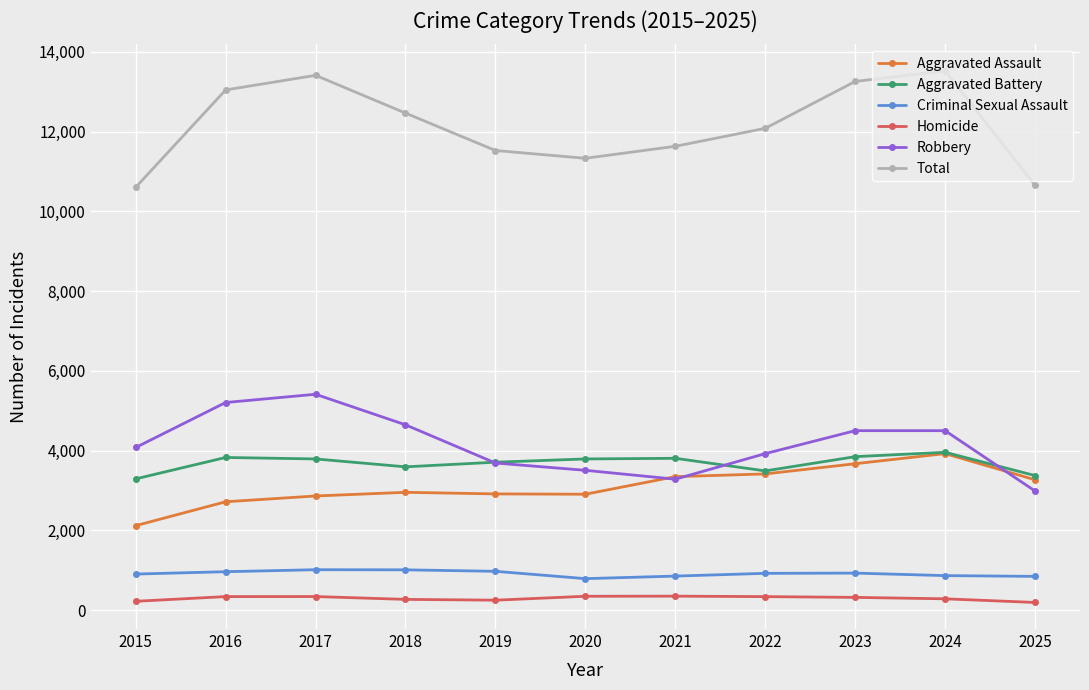

Is it true that Aggravated Assault equals 2912 at 2019?

True